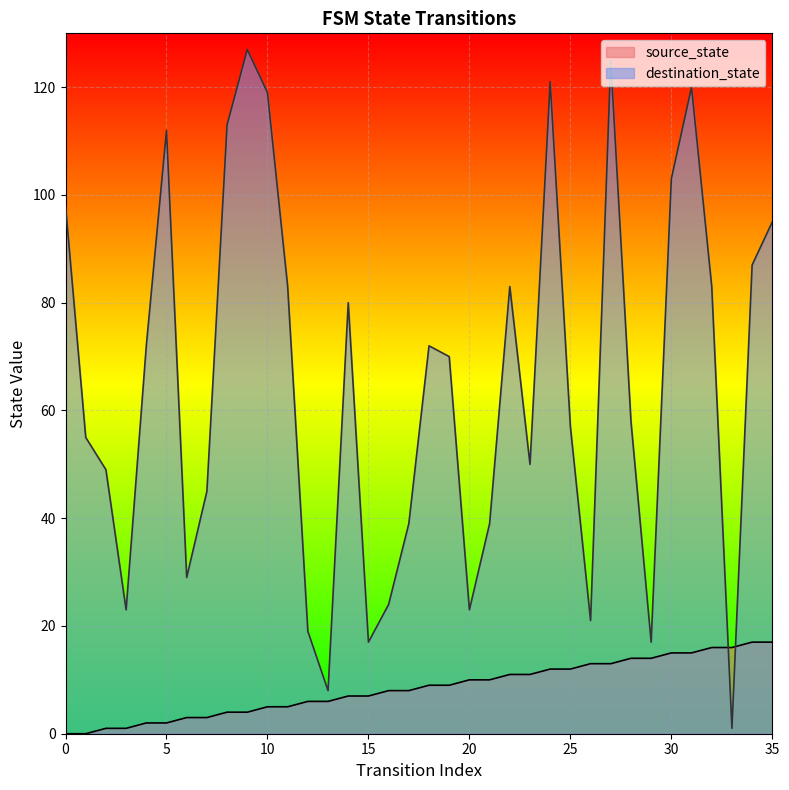

How many values in the destination_state series exceed 70?

17